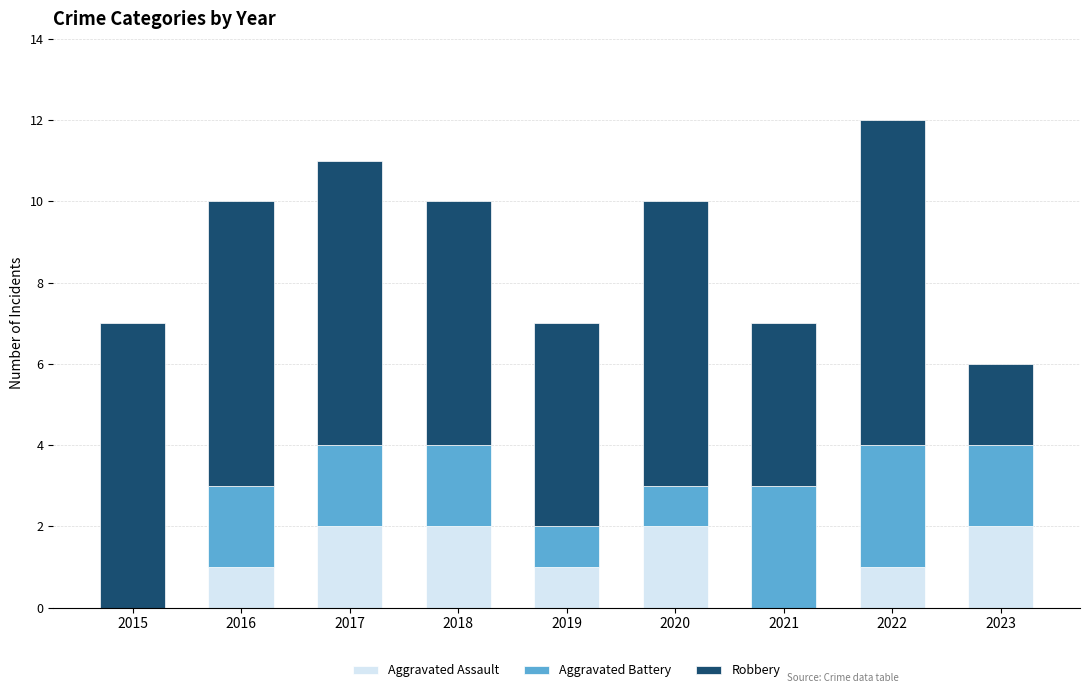

The value of Aggravated Assault at 2020 is 1. True or false?

False